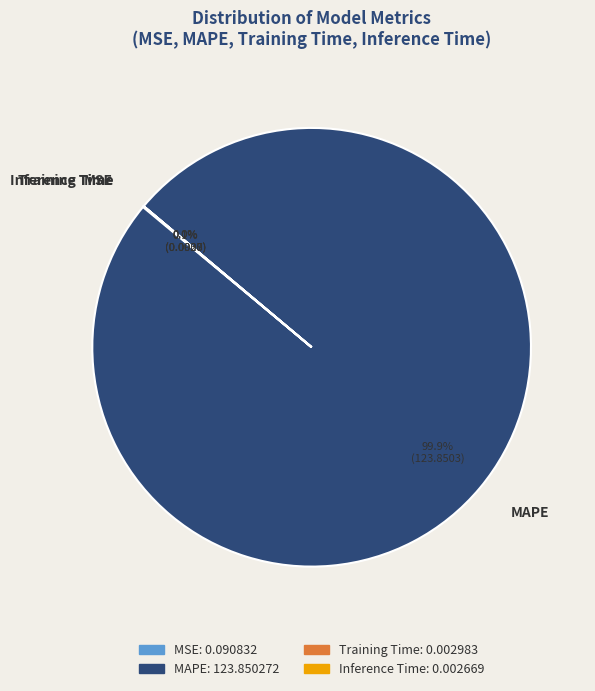

What percentage is the MAPE slice, to the nearest percent?

100%